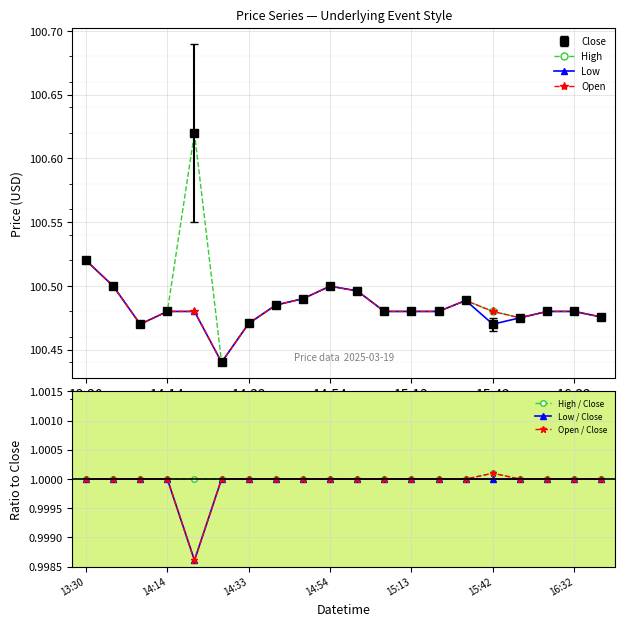

Which series has the largest range (max minus min)?

Open / Close